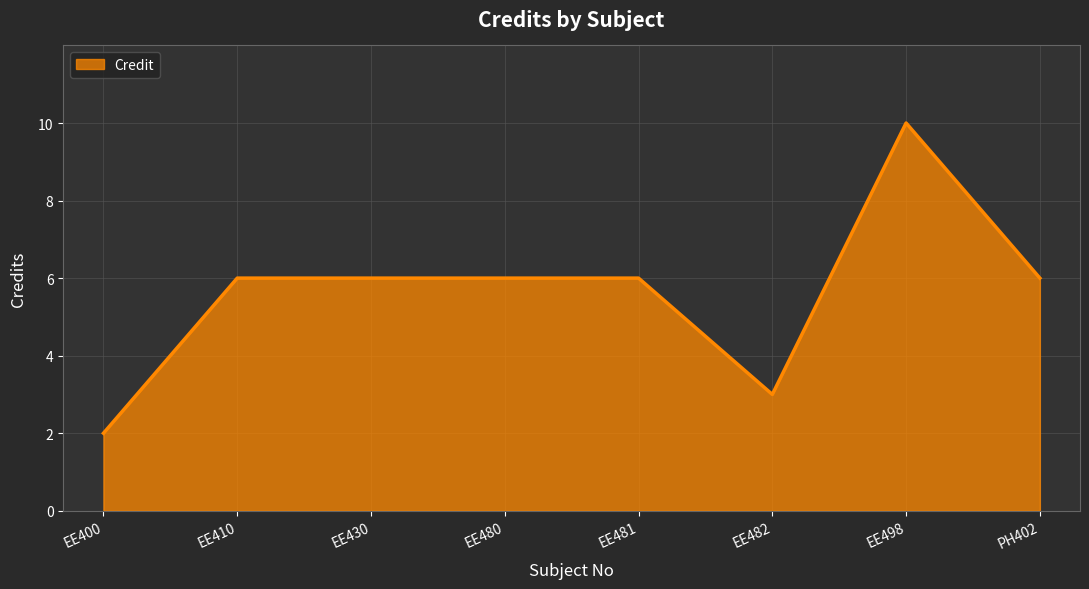

How many series are shown in this chart?

1